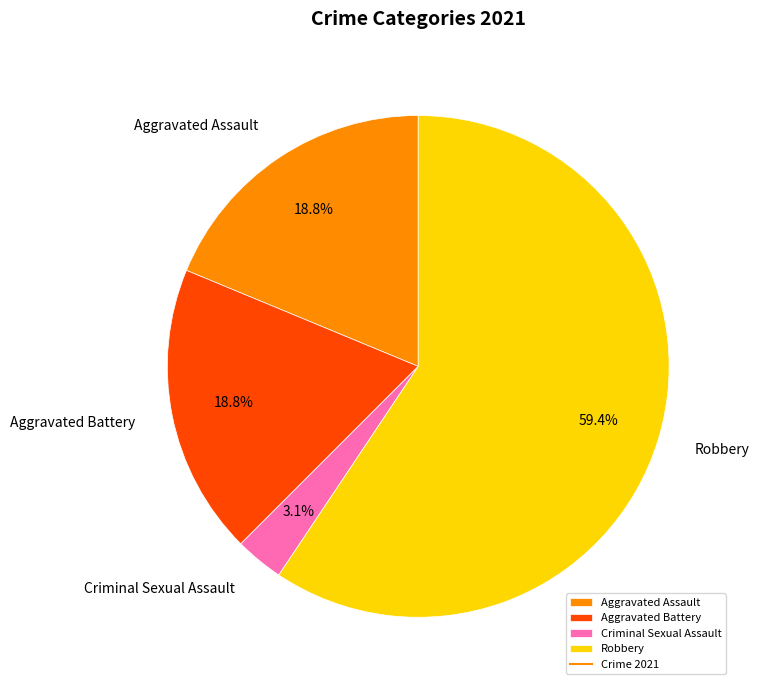

Which slice is the smallest?

Criminal Sexual Assault